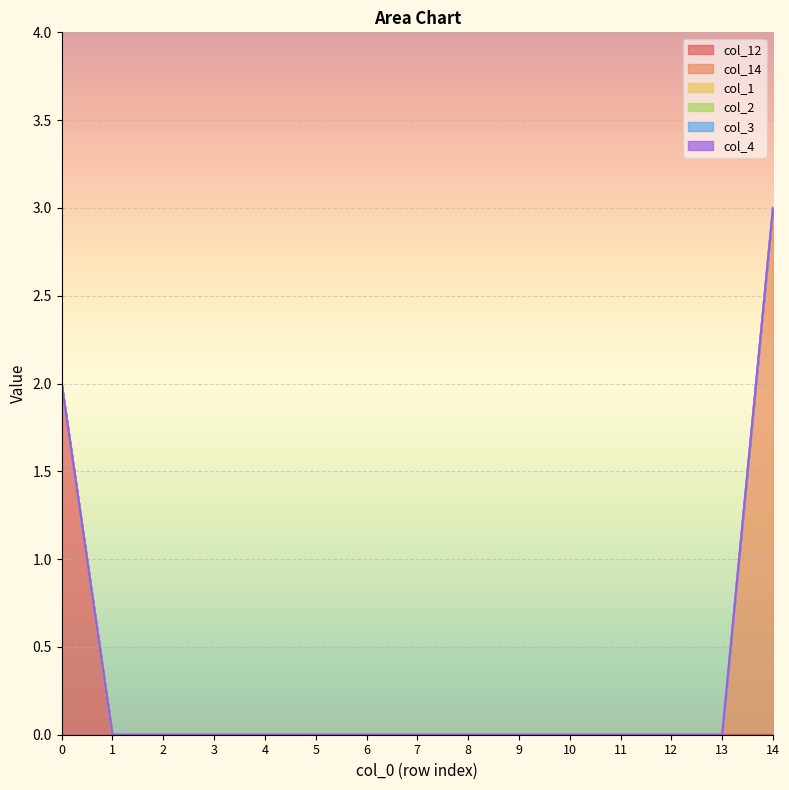

True or false: col_14 and col_2 intersect in this chart.

False